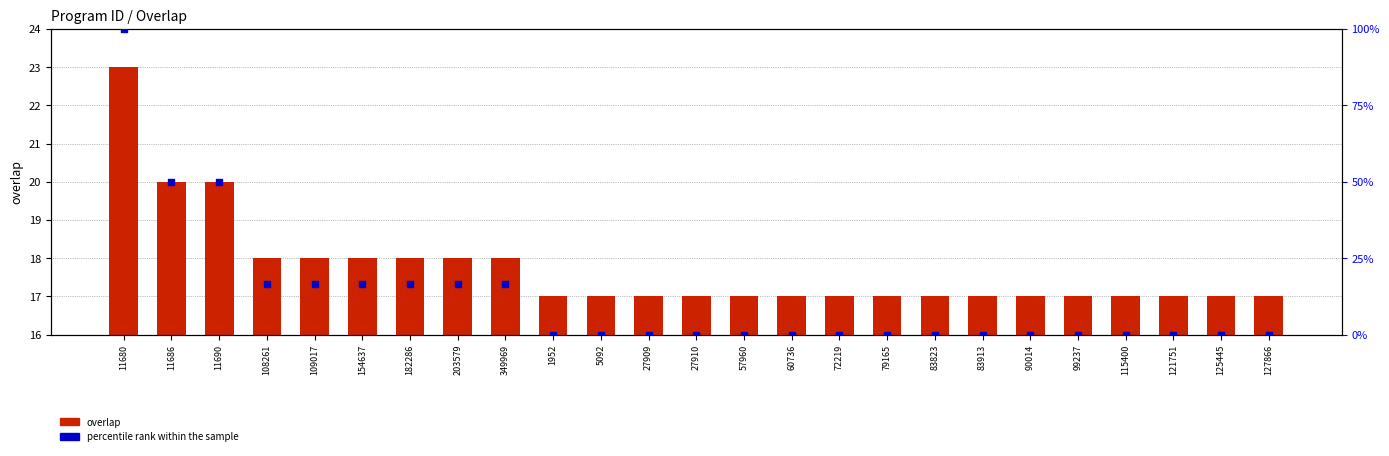

What is the total value across all series at 1952?

17.0